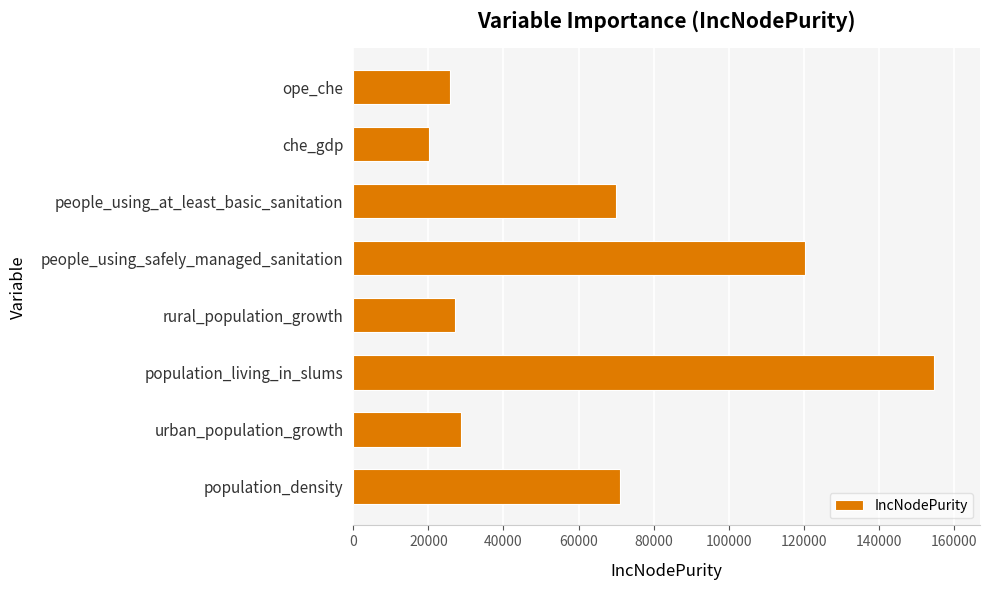

What is the change in value from population_density to population_living_in_slums?

+83427.1